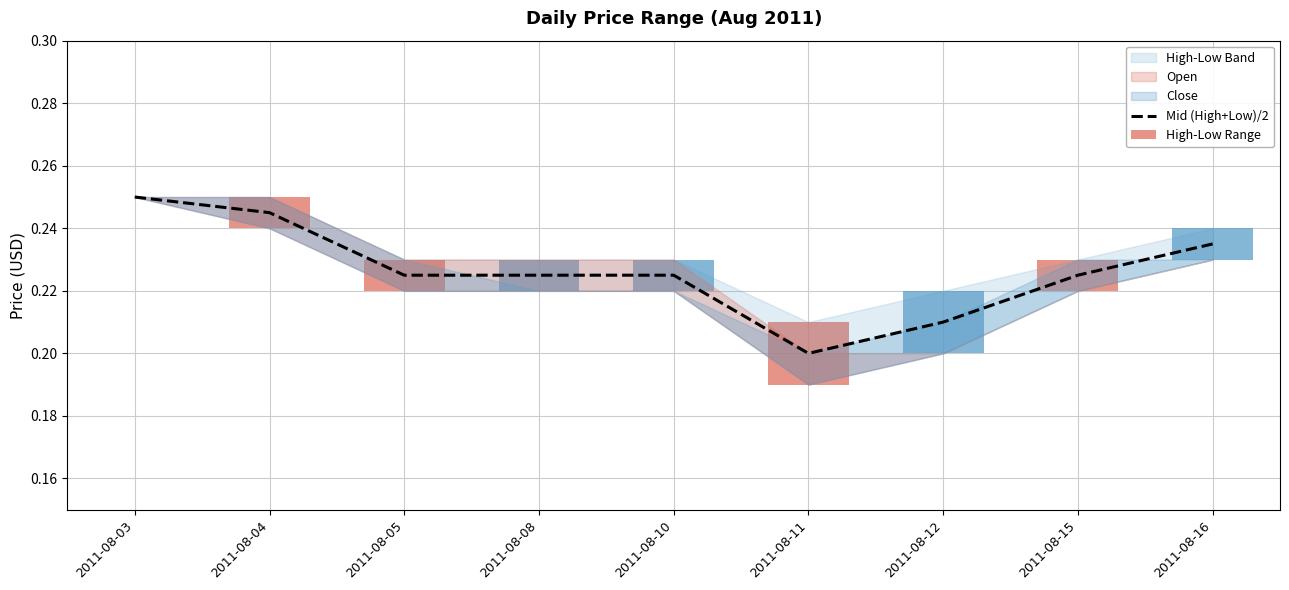

Reading right to left, extract all data points from this chart.

2011-08-16=0.2	2011-08-15=0.2	2011-08-12=0.2	2011-08-11=0.2	2011-08-10=0.2	2011-08-08=0.2	2011-08-05=0.2	2011-08-04=0.2	2011-08-03=0.2